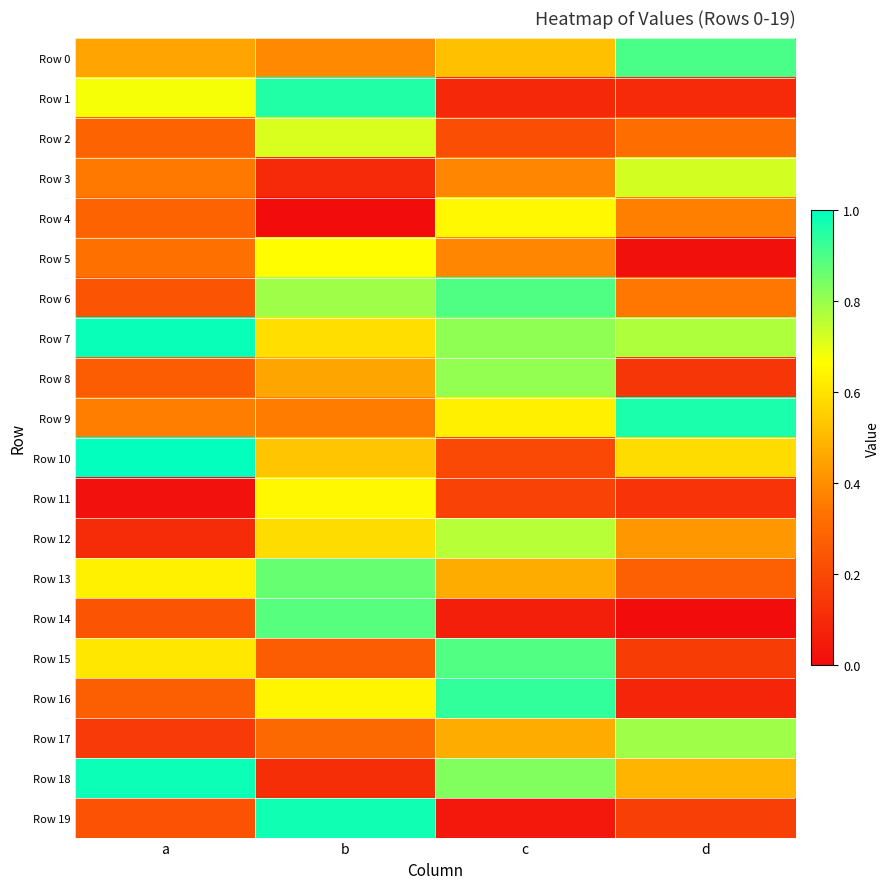

Reading right to left, what are all the values shown in this chart?

Row 0: d=0.9	c=0.5	b=0.4	a=0.5
Row 1: d=0.1	c=0.1	b=1.0	a=0.7
Row 2: d=0.3	c=0.2	b=0.7	a=0.3
Row 3: d=0.7	c=0.4	b=0.1	a=0.3
Row 4: d=0.4	c=0.7	b=0.0	a=0.3
Row 5: d=0.0	c=0.4	b=0.7	a=0.3
Row 6: d=0.3	c=0.9	b=0.8	a=0.2
Row 7: d=0.8	c=0.8	b=0.6	a=1.0
Row 8: d=0.1	c=0.8	b=0.5	a=0.3
Row 9: d=1.0	c=0.6	b=0.4	a=0.4
Row 10: d=0.6	c=0.2	b=0.5	a=1.0
Row 11: d=0.1	c=0.2	b=0.7	a=0.0
Row 12: d=0.4	c=0.8	b=0.6	a=0.1
Row 13: d=0.3	c=0.5	b=0.9	a=0.6
Row 14: d=0.0	c=0.1	b=0.9	a=0.2
Row 15: d=0.2	c=0.9	b=0.3	a=0.6
Row 16: d=0.1	c=0.9	b=0.6	a=0.3
Row 17: d=0.8	c=0.5	b=0.3	a=0.2
Row 18: d=0.5	c=0.8	b=0.1	a=1.0
Row 19: d=0.2	c=0.0	b=1.0	a=0.2